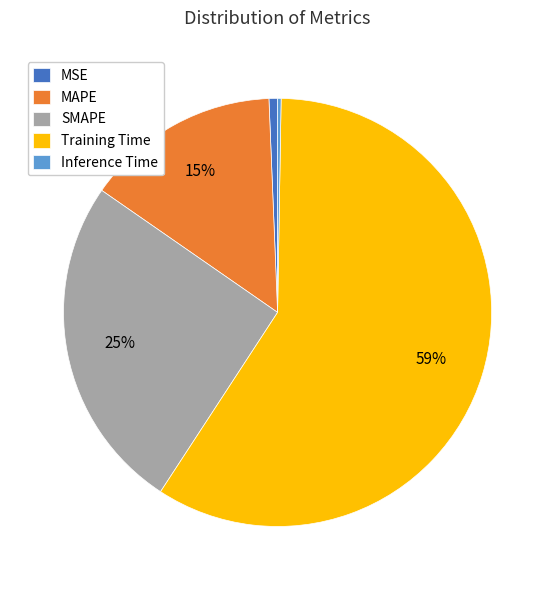

What is the largest slice in the pie chart?

Training Time